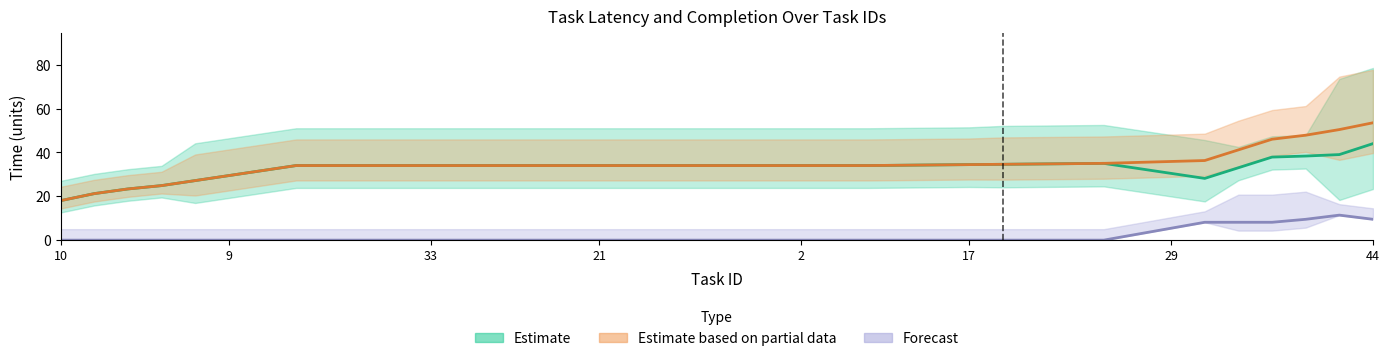

True or false: Estimate based on partial data and Forecast intersect in this chart.

False